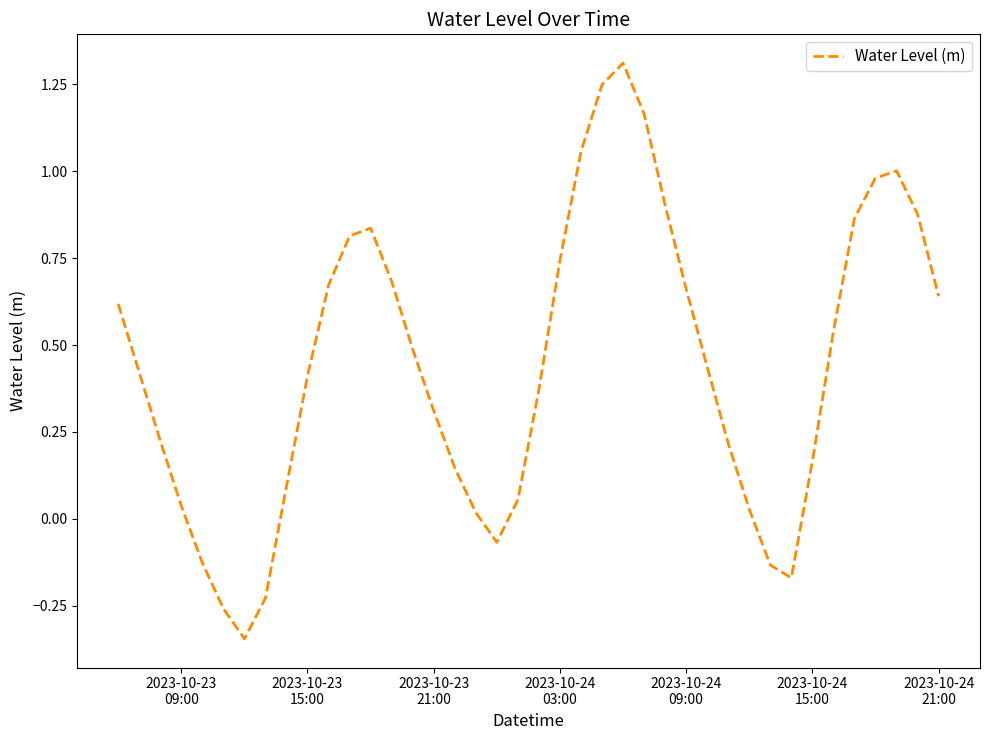

What is the greatest value displayed?

1.3